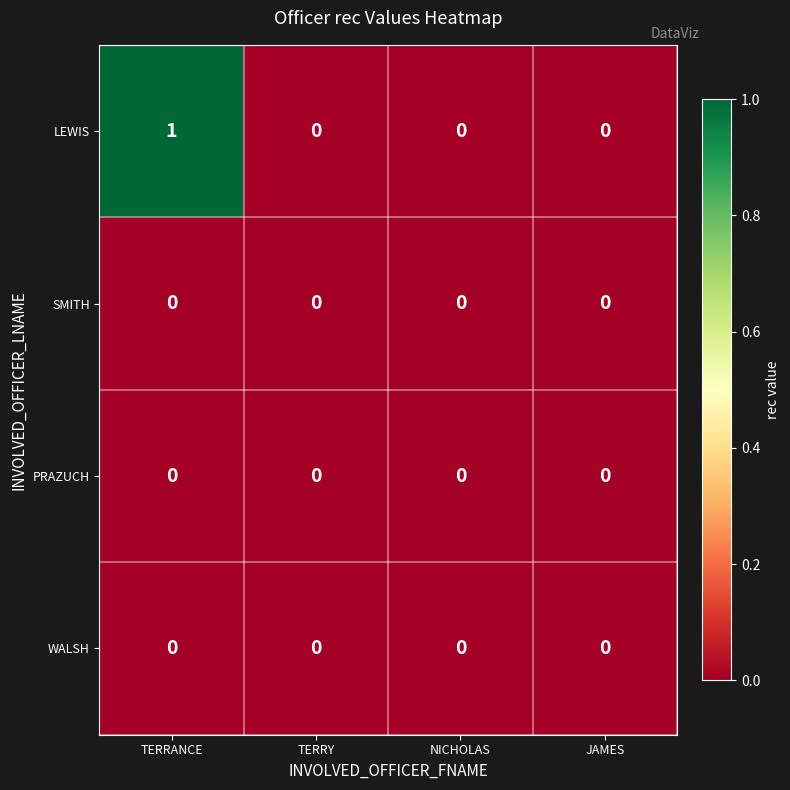

Which series has the widest spread of values?

LEWIS